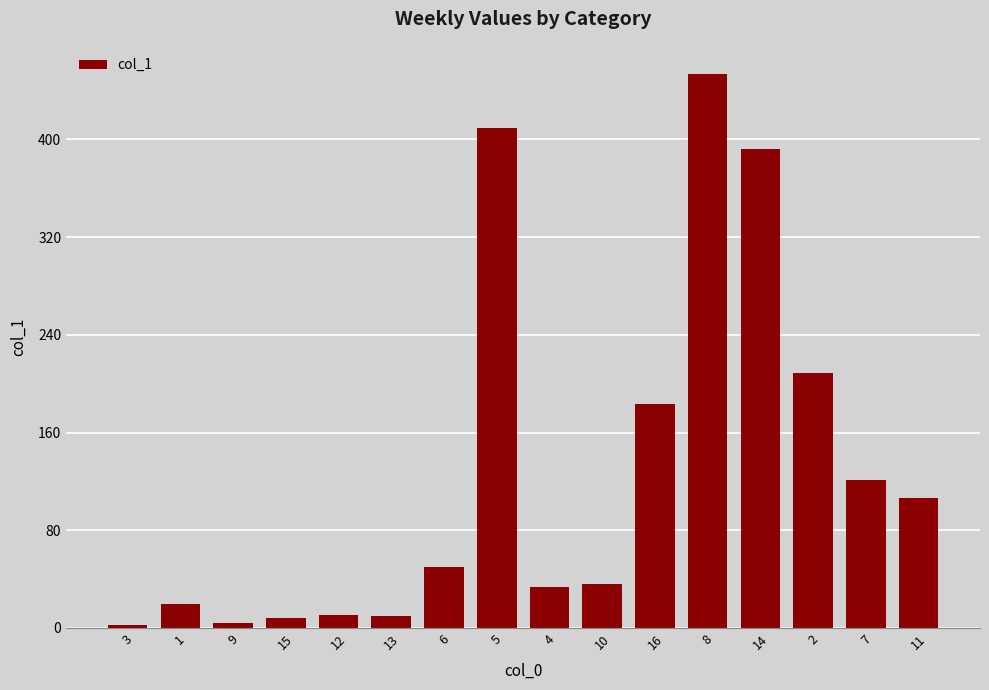

What is the change in value from 9 to 11?

+102.5